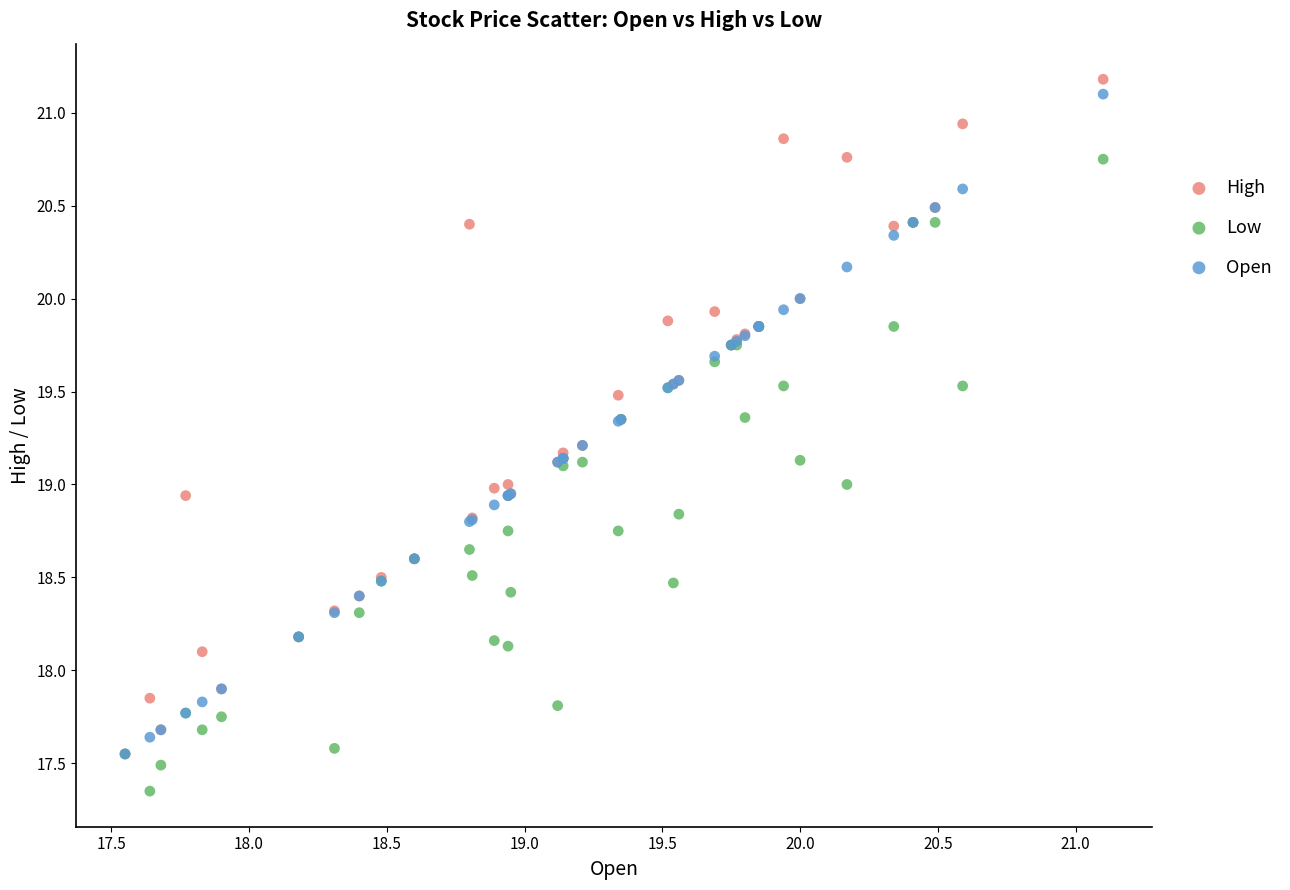

Which series contains the lowest Y value?

Low